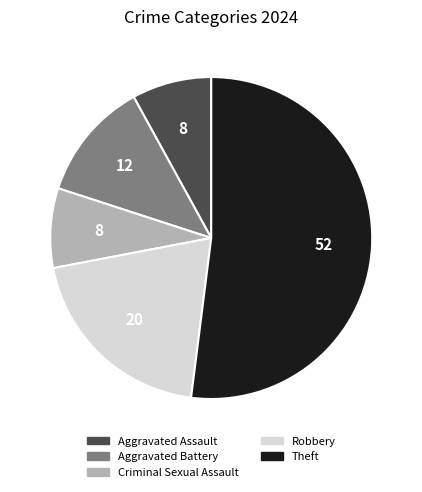

True or false: Aggravated Battery accounts for 4% of the total.

False